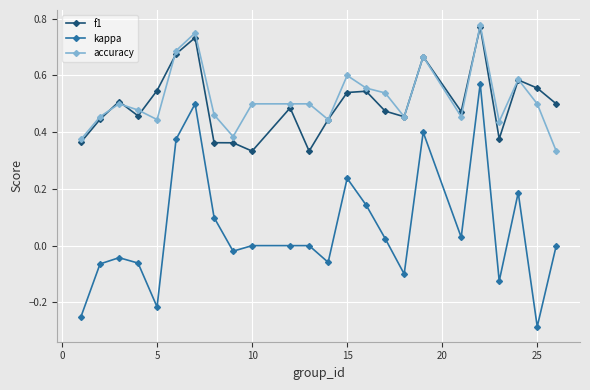

True or false: accuracy and kappa cross at least once.

False